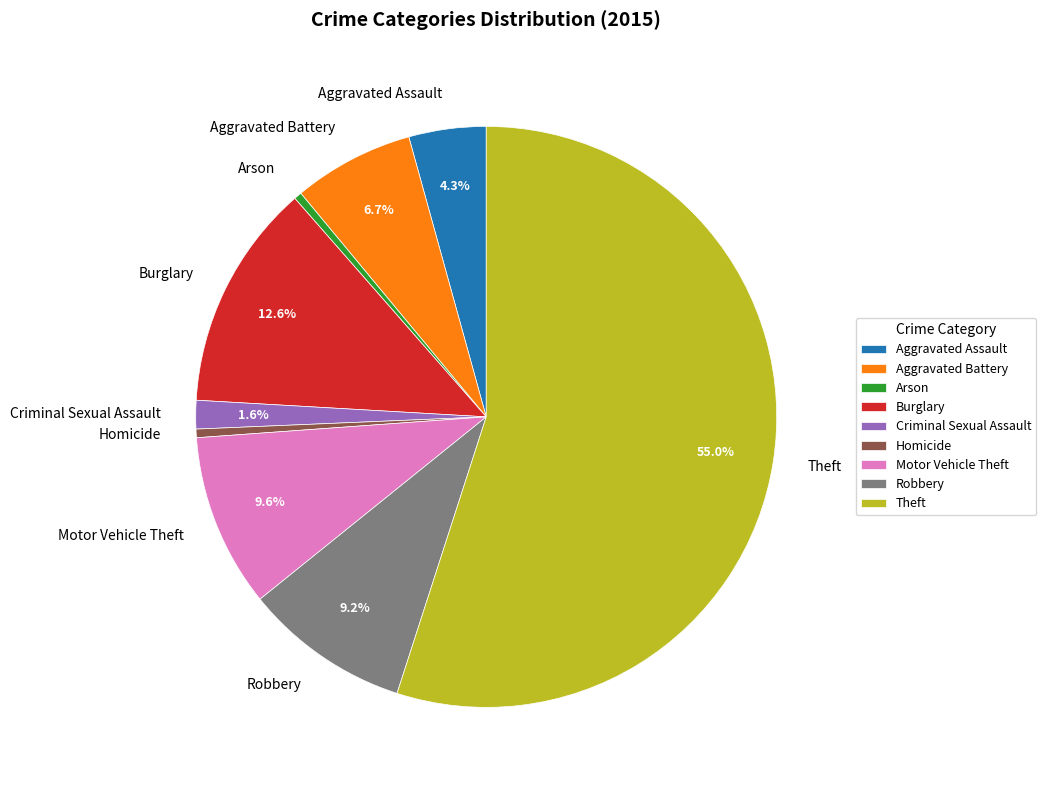

Which has a higher value, Theft or Aggravated Assault?

Theft